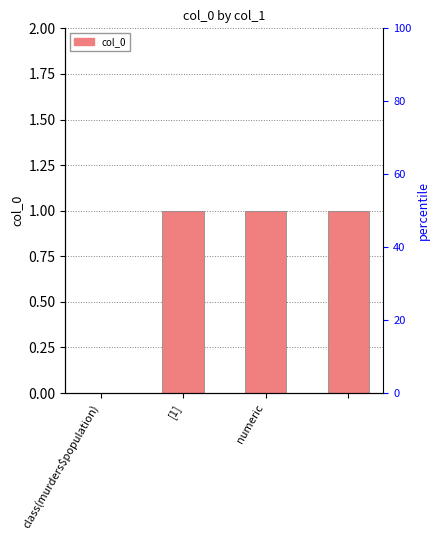

What is the ratio of the value at numeric to the value at [1]?

1.0